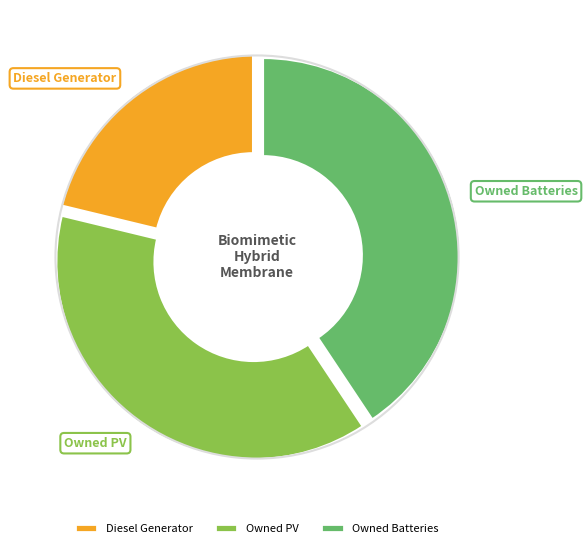

Rank the categories by value from lowest to highest.

Diesel Generator, Owned PV, Owned Batteries